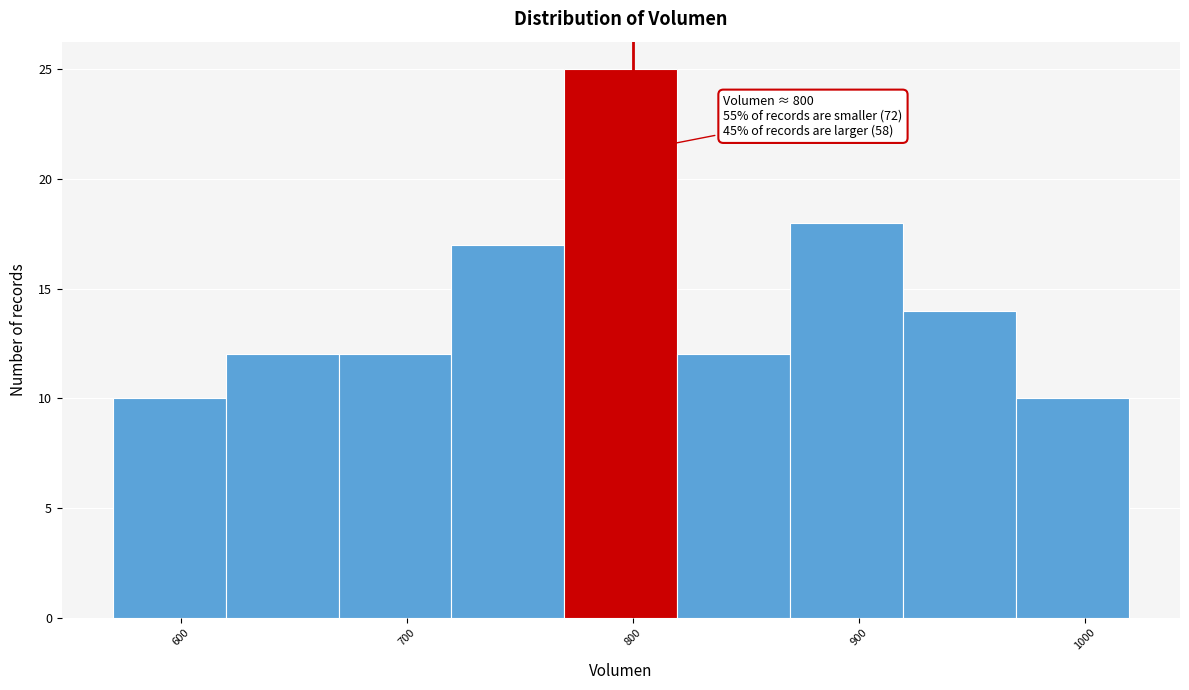

Over which range of the x-axis is the bar tallest?

770 to 820